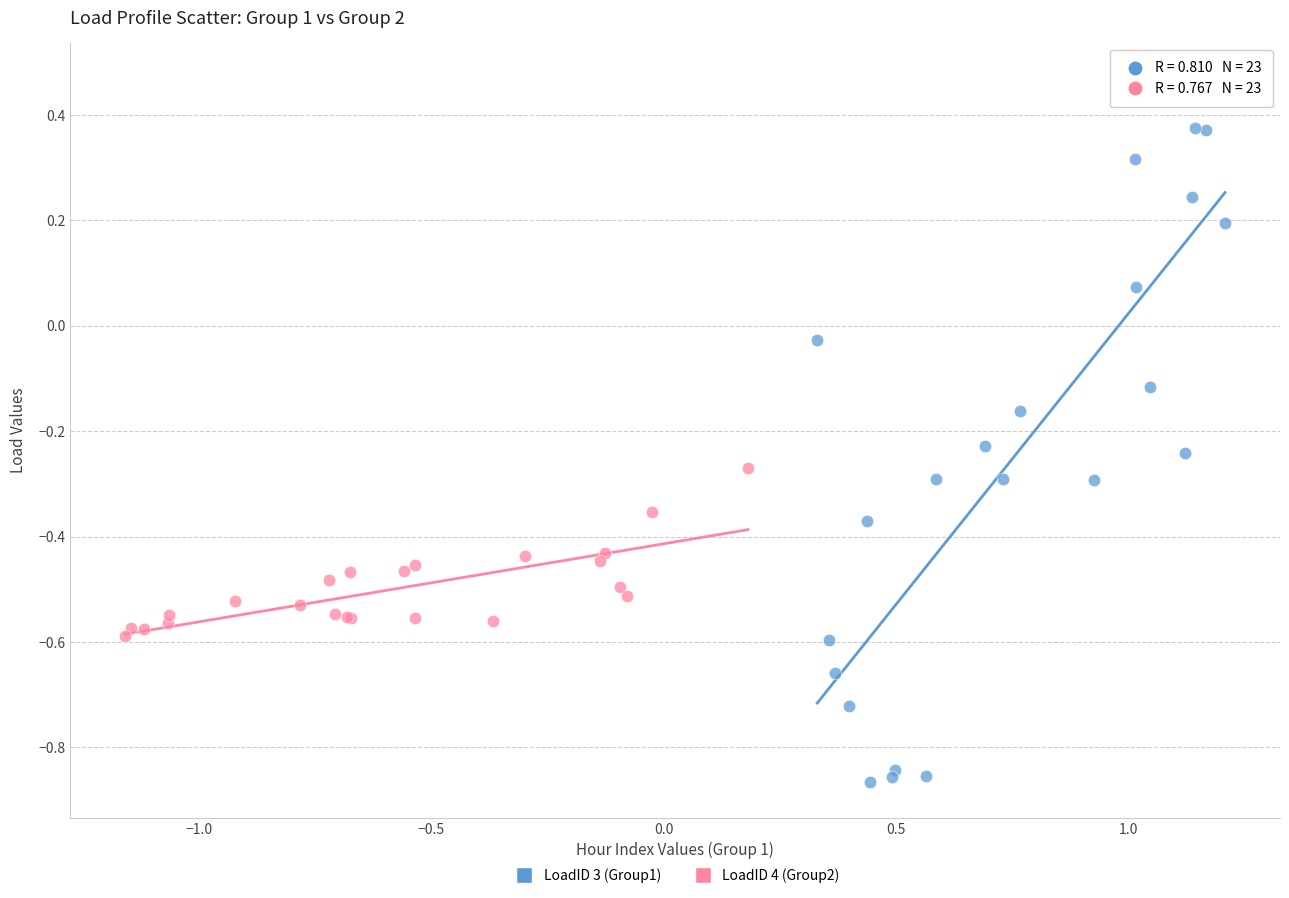

Which series has the widest spread of Y values?

LoadID 3 (Group1)